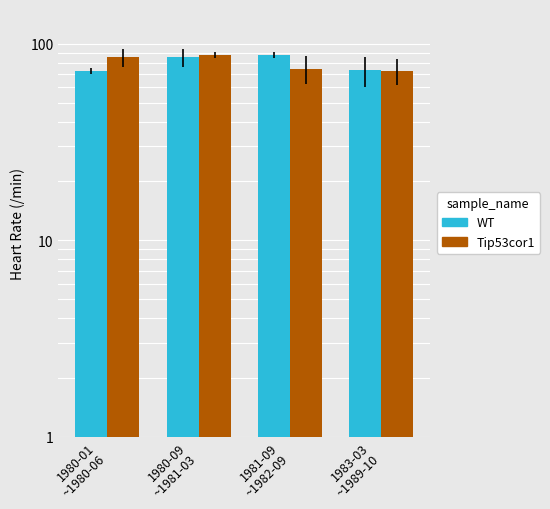

What is the difference between the second highest and minimum values in the WT series?

12.3